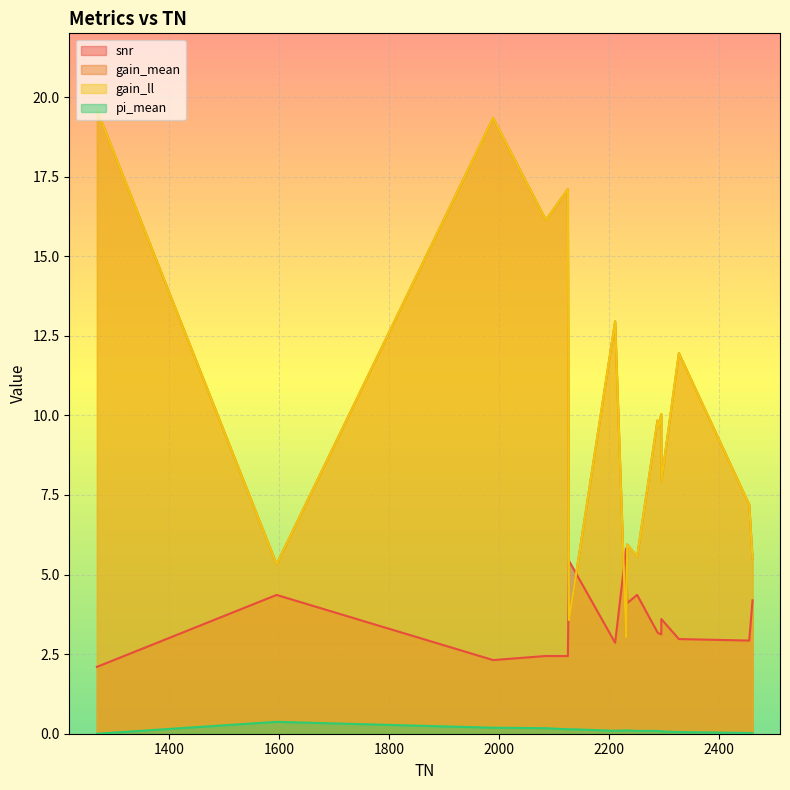

How many lines are shown in the chart?

4